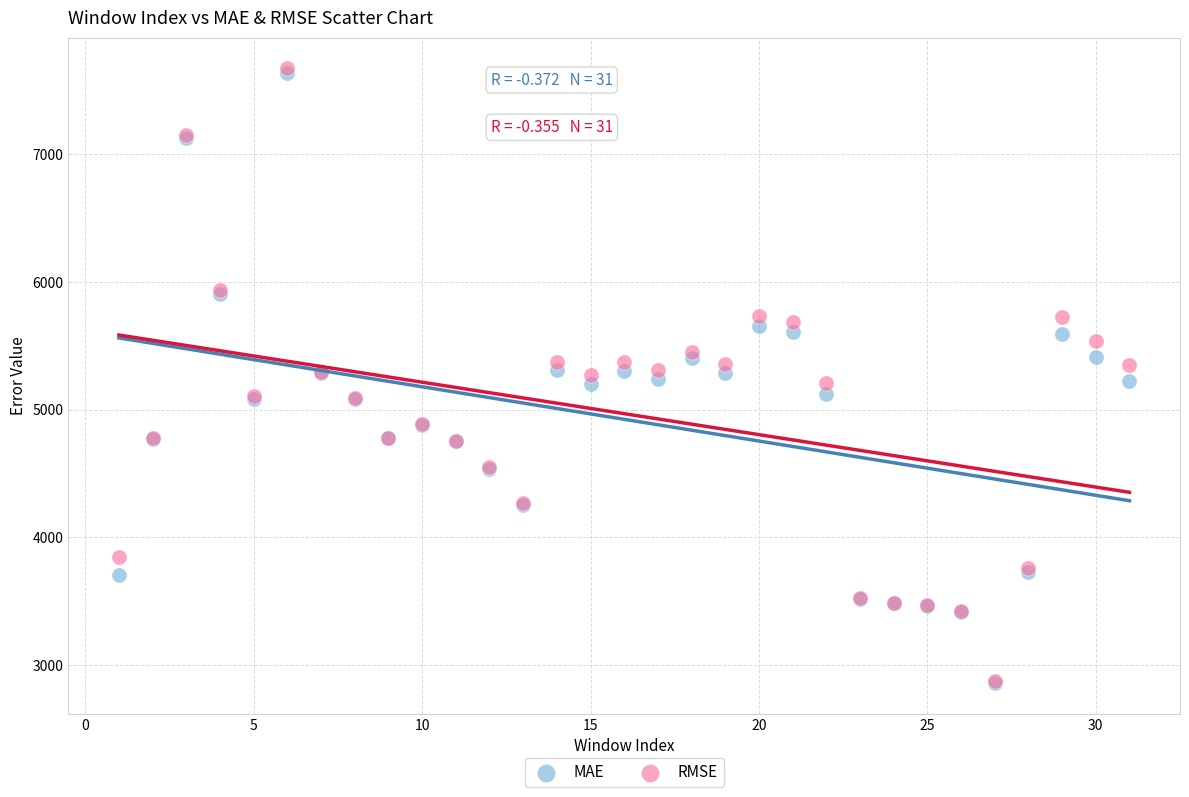

What are all the series names shown in the legend?

MAE, RMSE